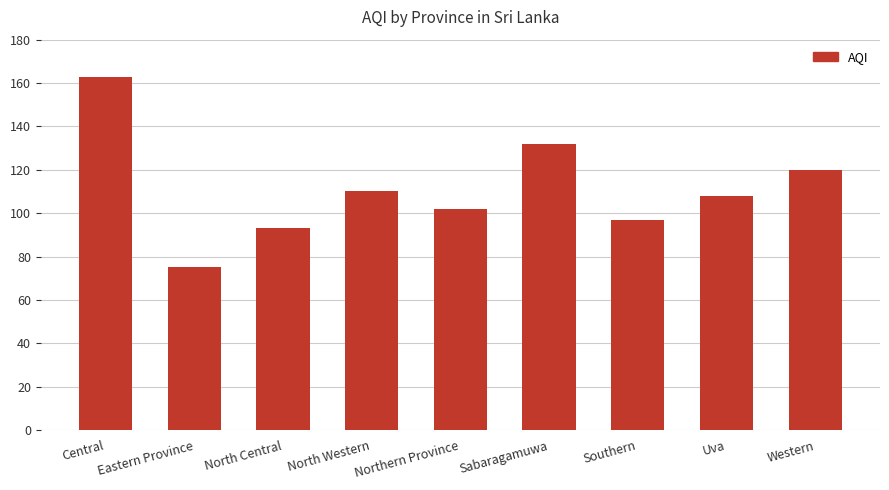

Reading left to right, extract all data points from this chart.

Central=163	Eastern Province=75	North Central=93	North Western=110	Northern Province=102	Sabaragamuwa=132	Southern=97	Uva=108	Western=120